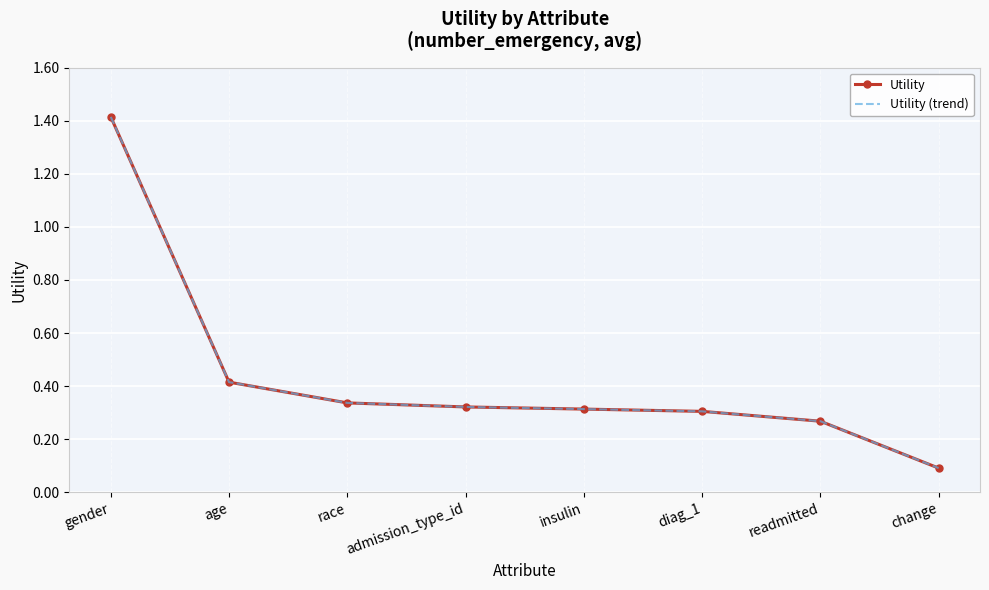

What is the difference between the Utility values at admission_type_id and change?

0.2